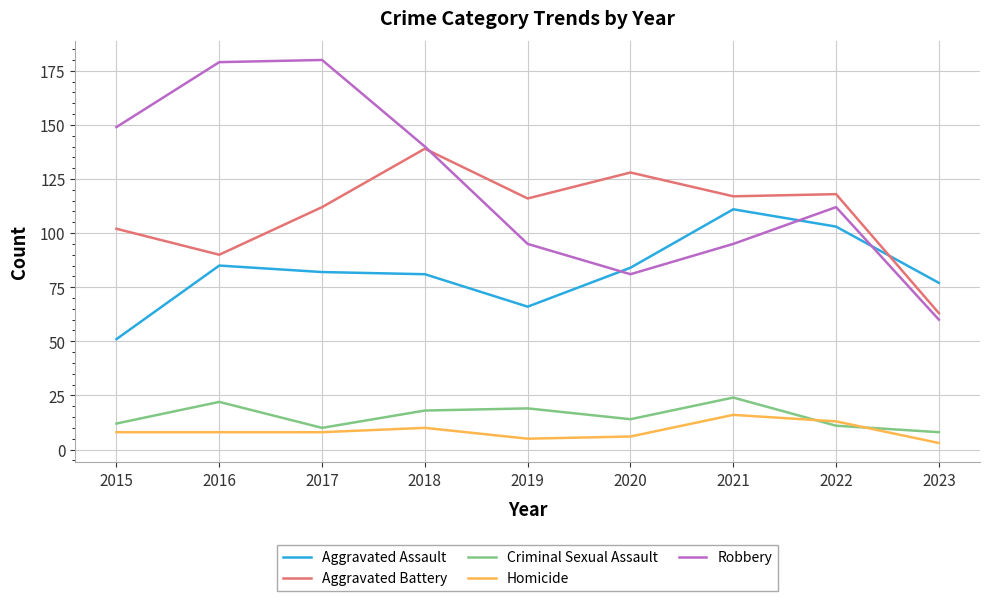

Does the chart display data point markers on the line(s)?

No